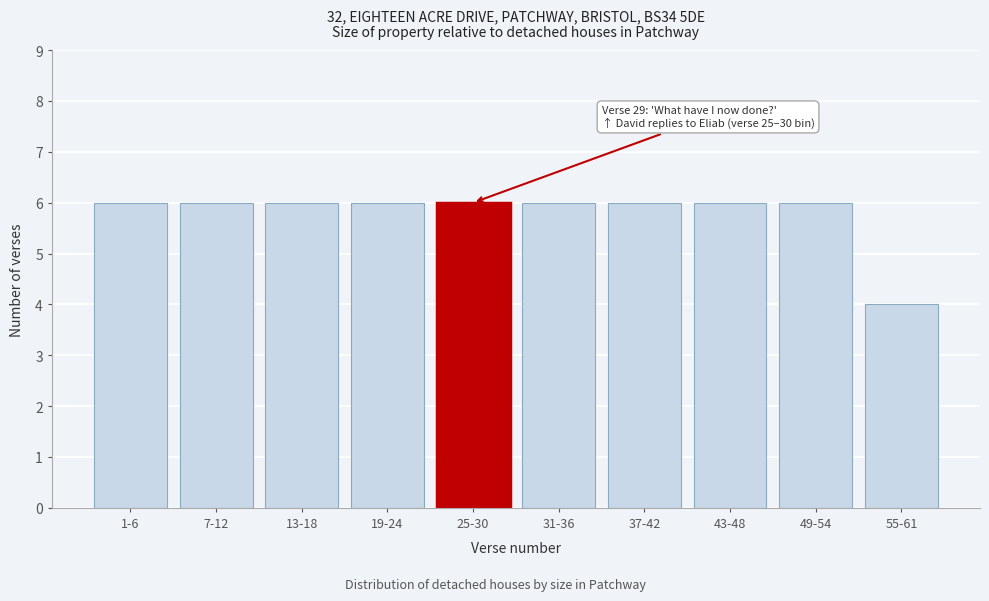

Reading right to left, list all the values displayed in this chart.

55-61=4	49-54=6	43-48=6	37-42=6	31-36=6	25-30=6	19-24=6	13-18=6	7-12=6	1-6=6